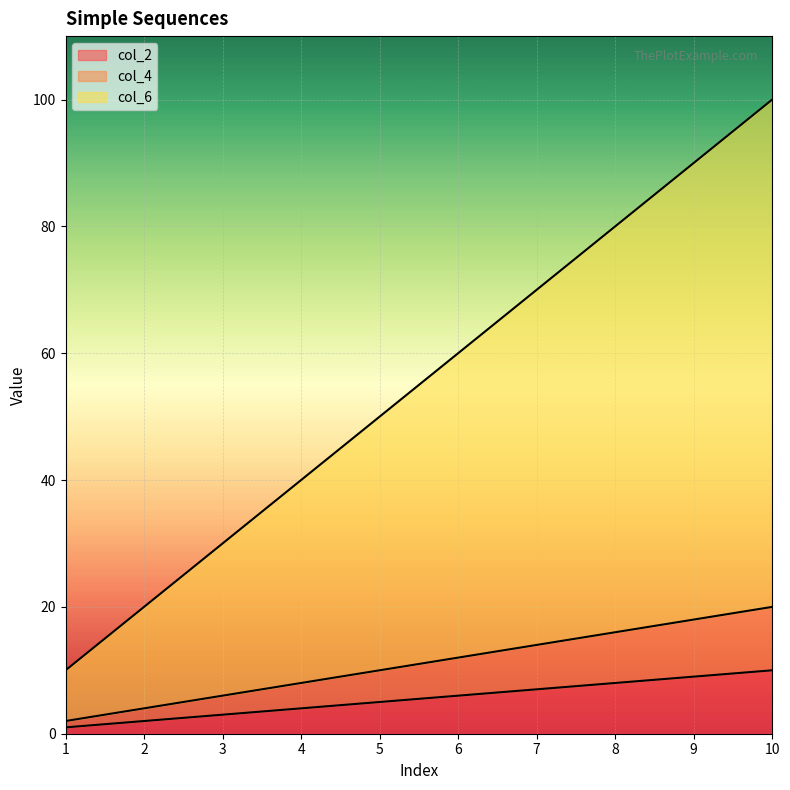

What is the sum of the col_6 values at 2 and 3?

50